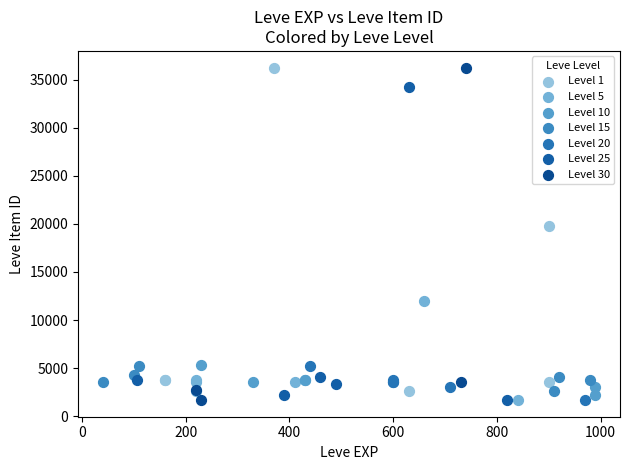

What are all the series names shown in the legend?

Level 1, Level 5, Level 10, Level 15, Level 20, Level 25, Level 30